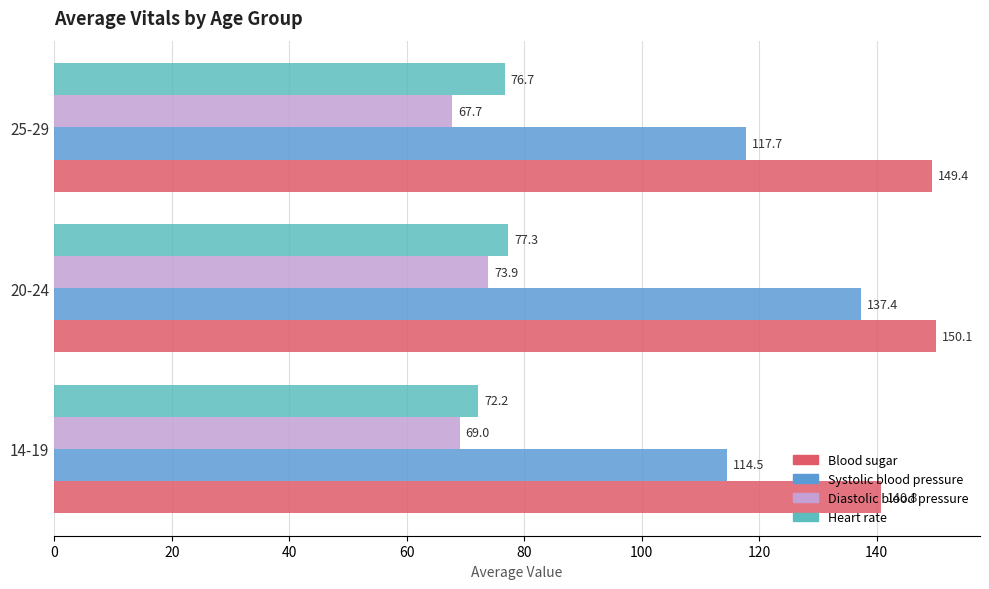

The value of Heart rate at 25-29 is 119.4. True or false?

False